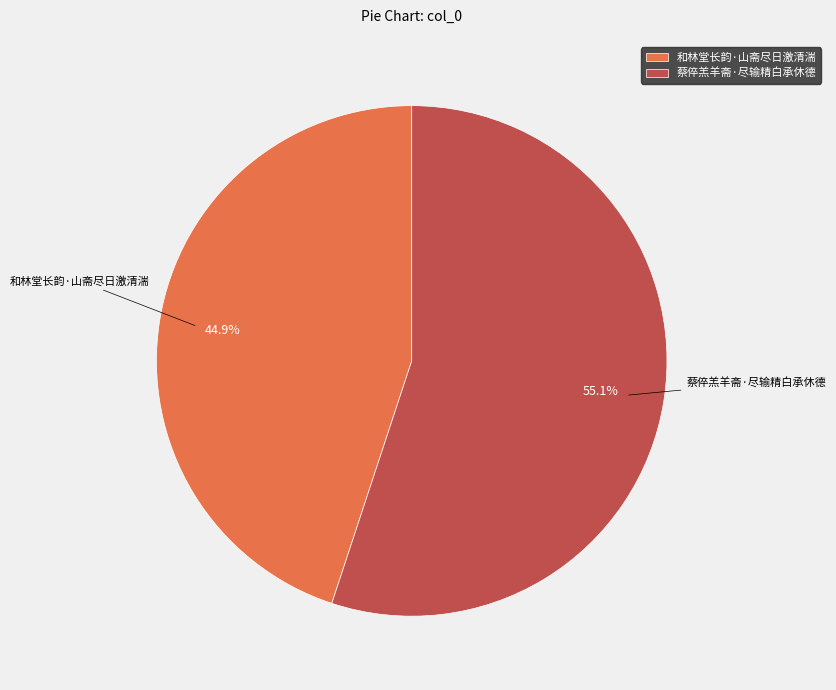

Does 蔡倅羔羊斋·尽输精白承休德 account for over 50% of the chart?

Yes